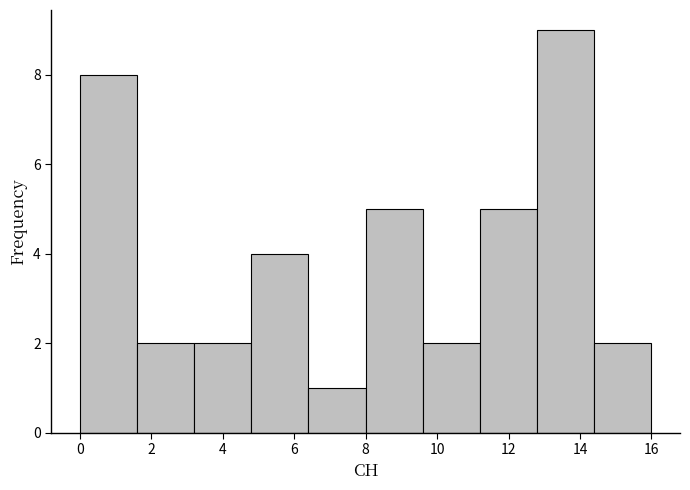

How tall is the bar that spans 4.8 to 6.4 on the x-axis? The values are not printed on the chart, so give them approximately, as read against the axis.

4